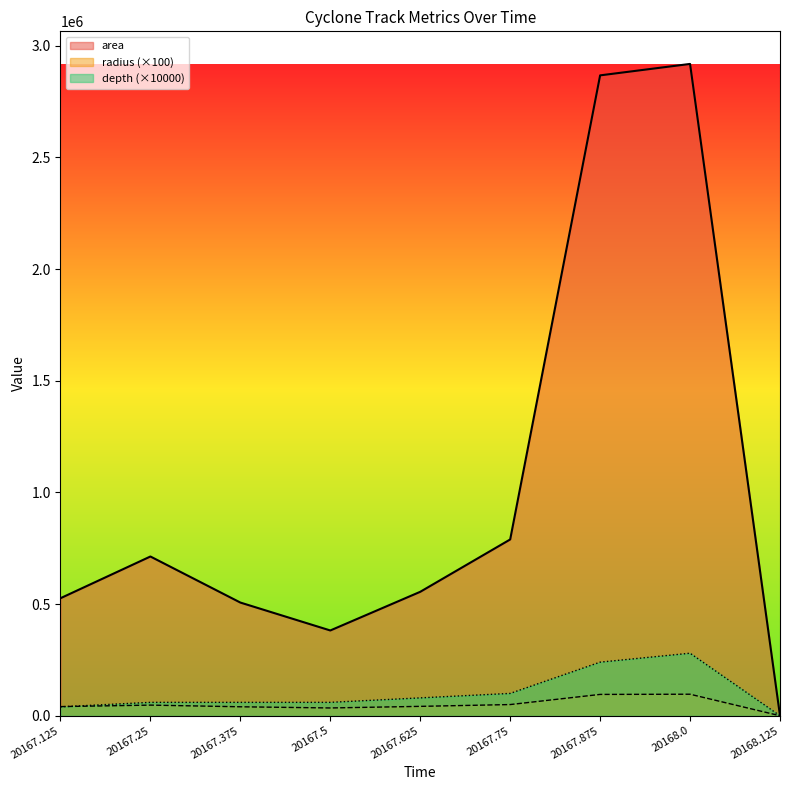

Reading right to left, what are all the values shown in this chart?

area_line: 0.0	2918750.0	2867500.0	789375.0	555000.0	381875.0	506875.0	713125.0	526250.0
radius_line: 0.0	96388.1	95538.1	50126.4	42031.2	34864.7	40167.6	47644.0	40928.1
depth_line: 0.0	280000.0	240000.0	100000.0	80000.0	60000.0	60000.0	60000.0	40000.0